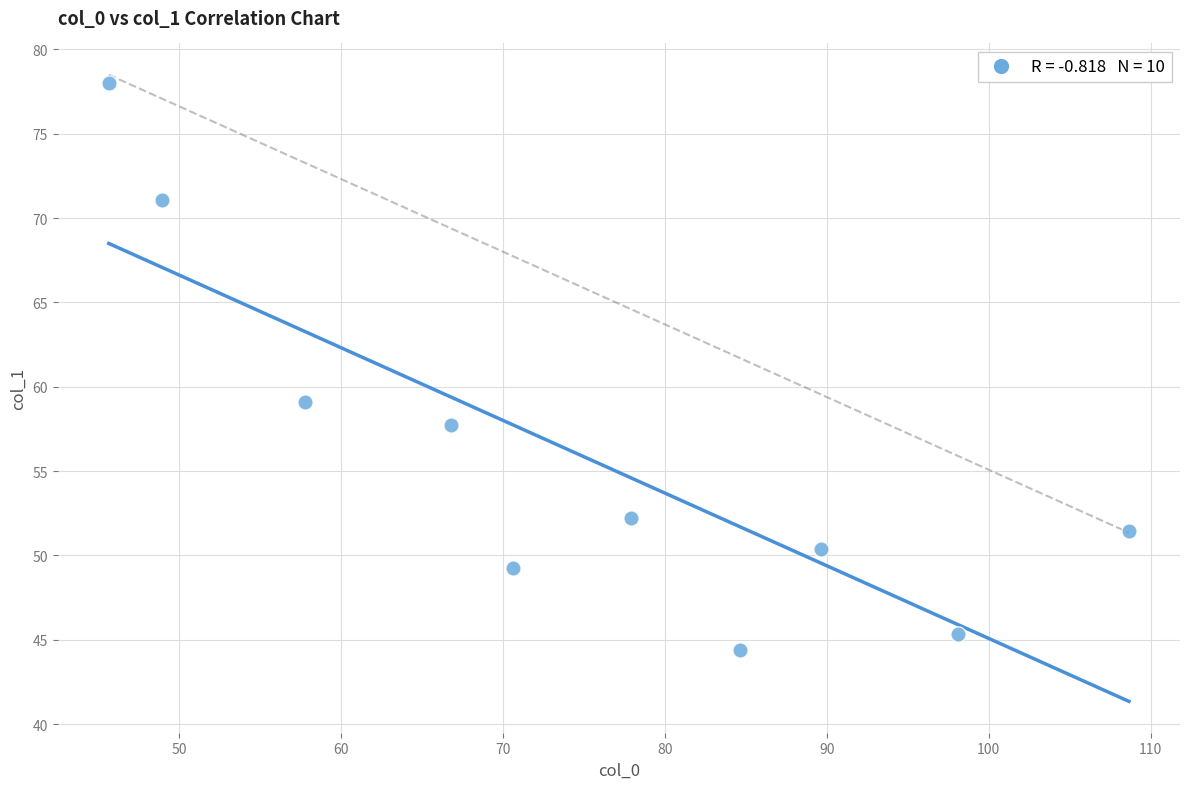

What Y value in the scatter plot is closest to 61?

59.1